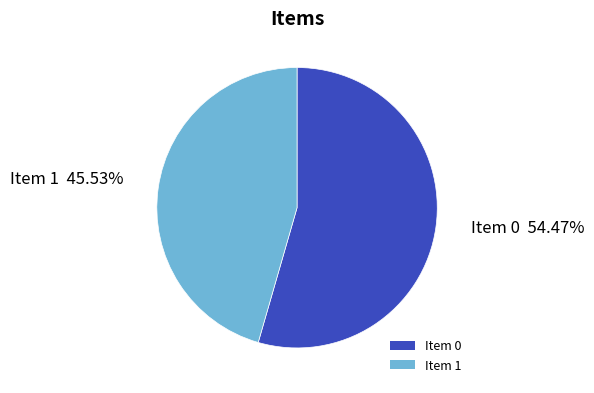

How many segments does this pie chart have?

2